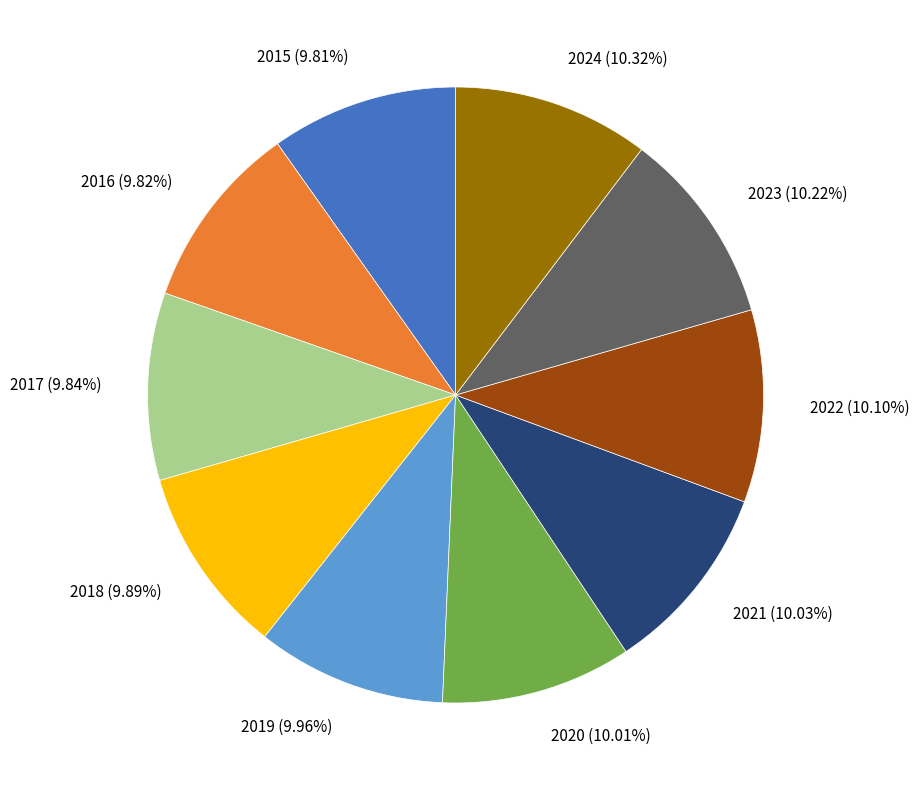

How many segments does this pie chart have?

10